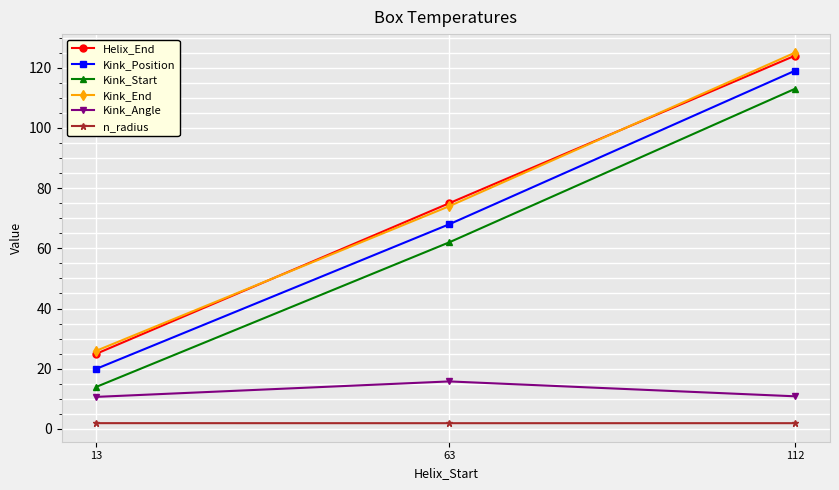

At which category is the sum across all series the highest?

112